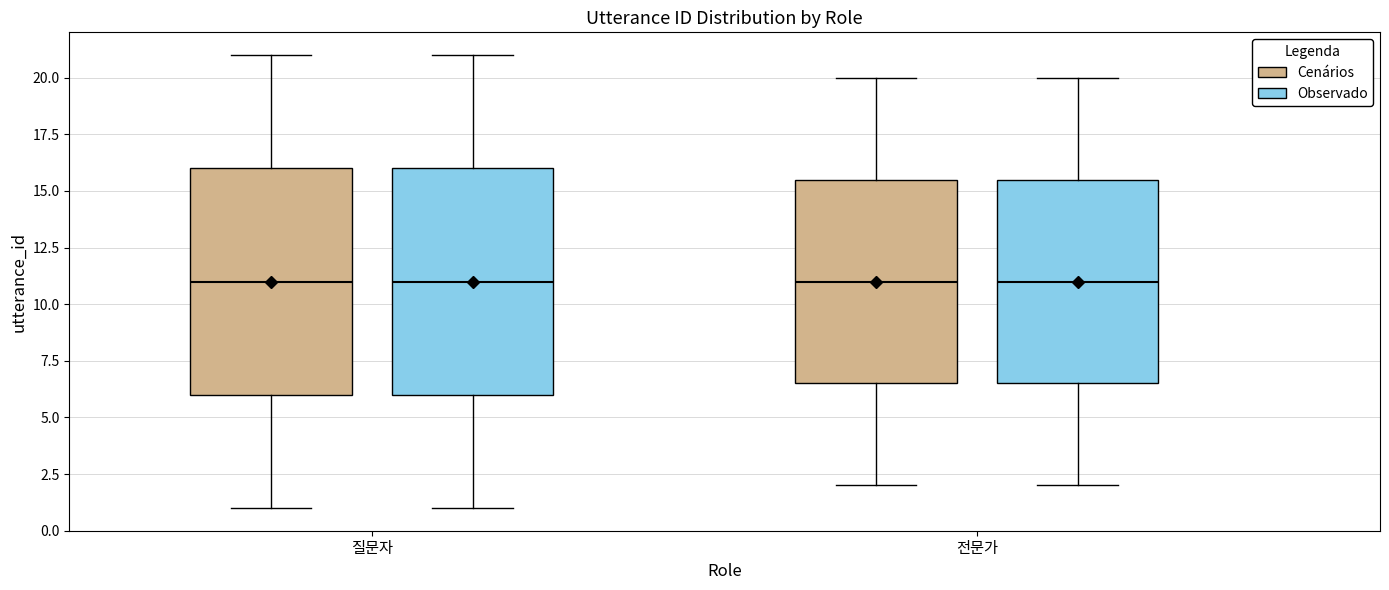

Where does the lower whisker of the box for 전문가 (Observado) end on the y-axis? The values are not printed on the chart, so give them approximately, as read against the axis.

2.0